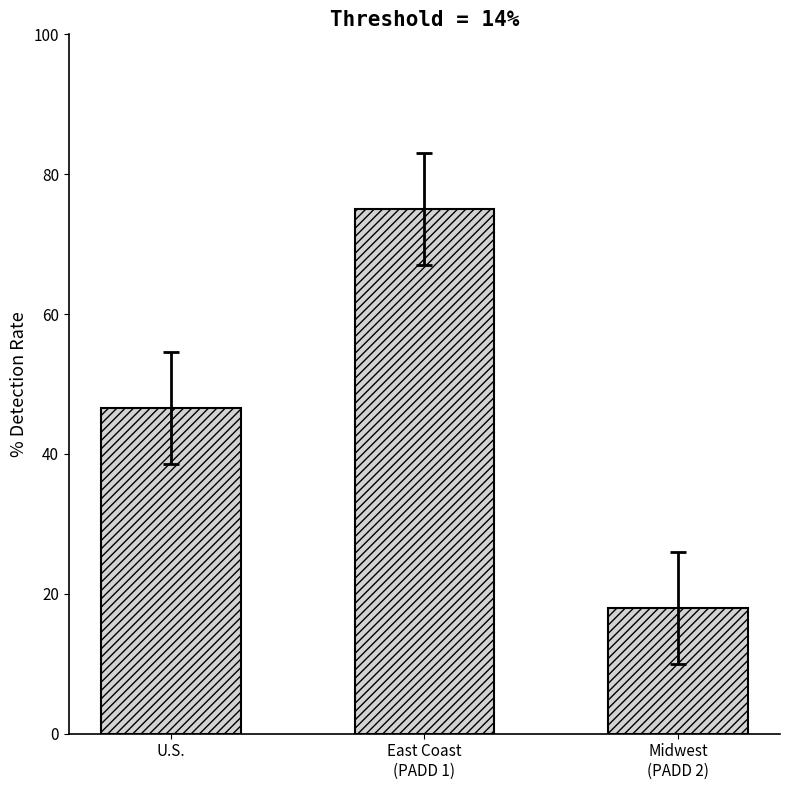

Which label corresponds to the smallest value in the chart?

Midwest
(PADD 2)